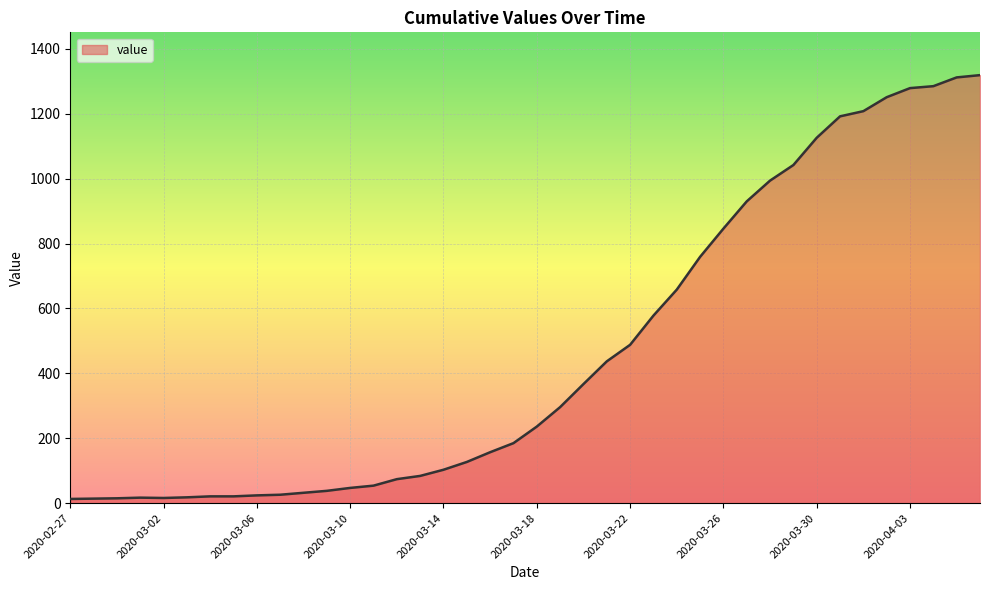

What is the maximum value shown in the chart?

1319